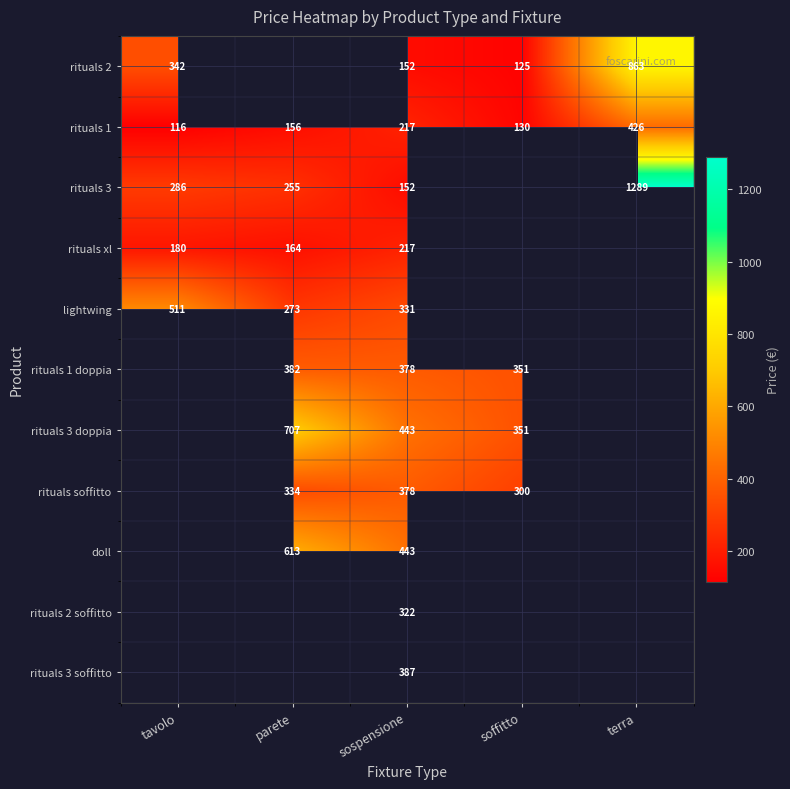

The value of rituals 3 at parete is 429.1. True or false?

False